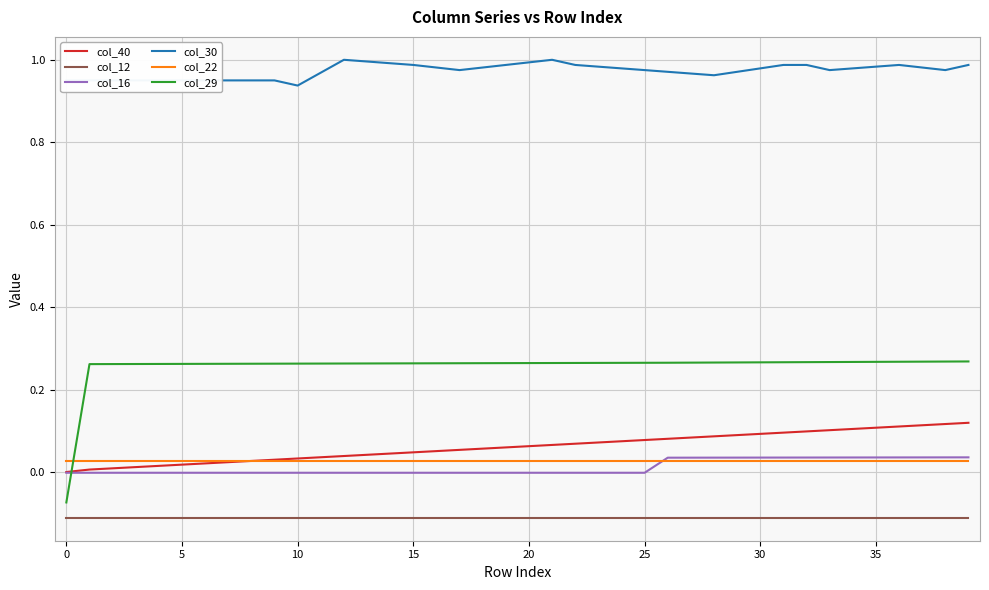

Which series has the largest range (max minus min)?

col_29